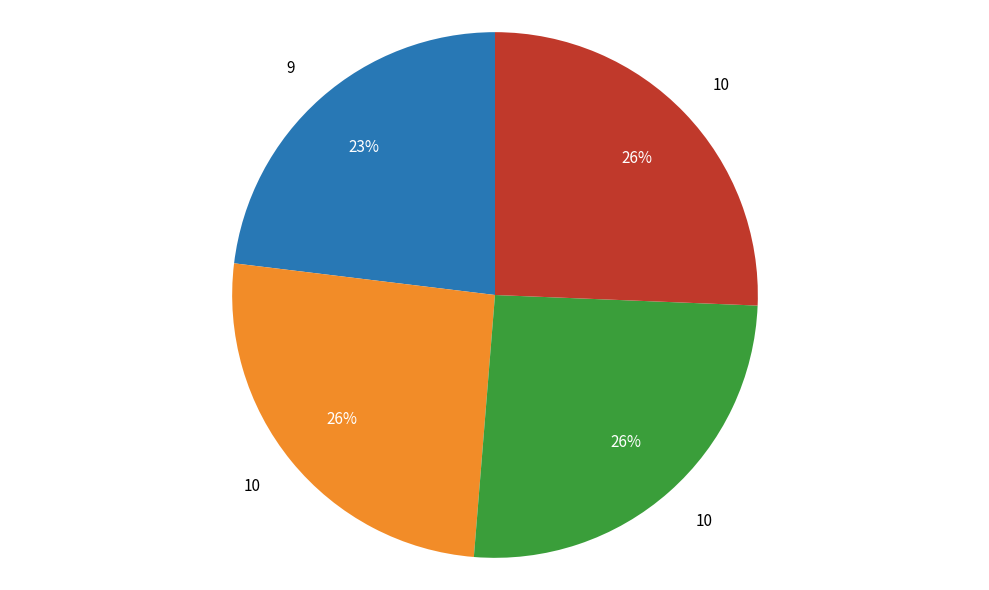

Is there a majority slice in this chart?

No